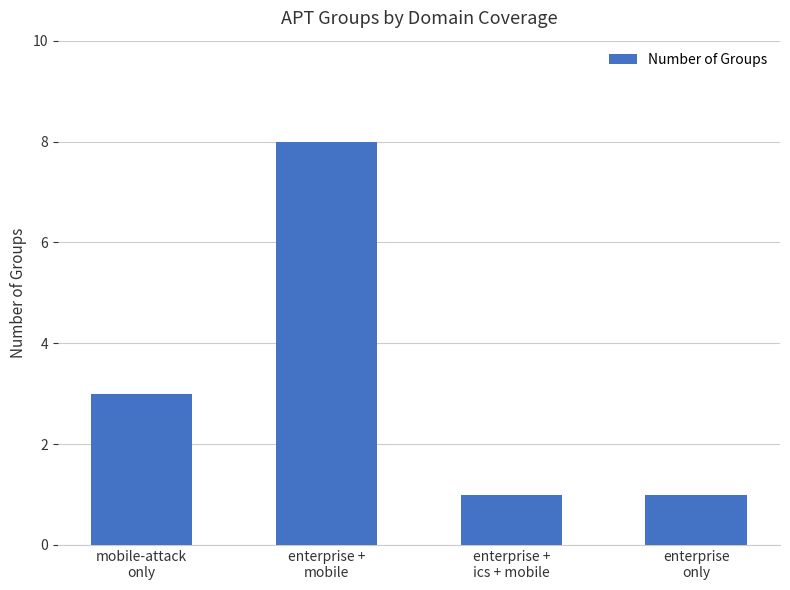

What is the change in value from enterprise +
mobile to enterprise +
ics + mobile?

-7